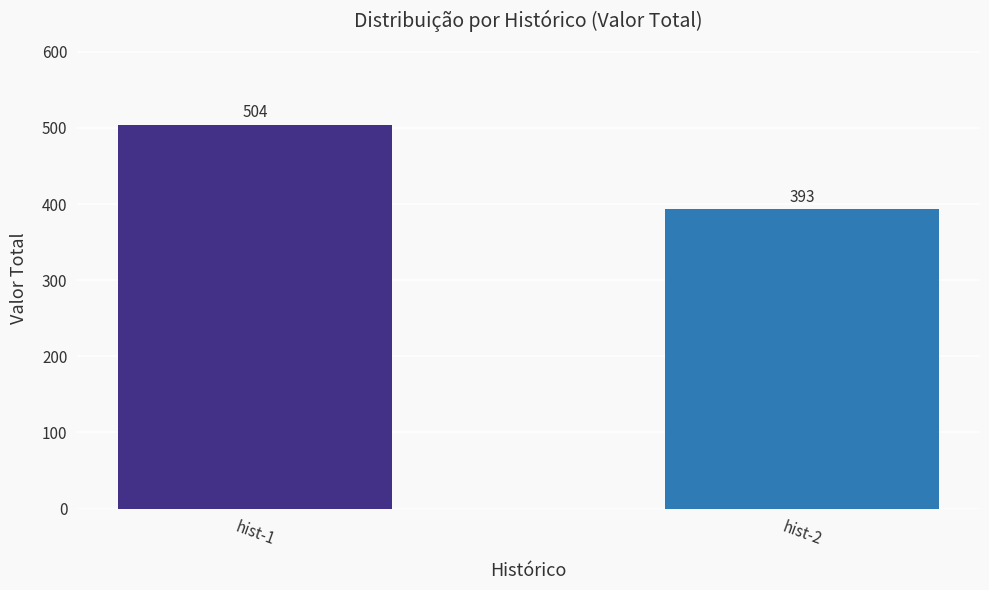

Read the value at hist-2, to the nearest 10.

390